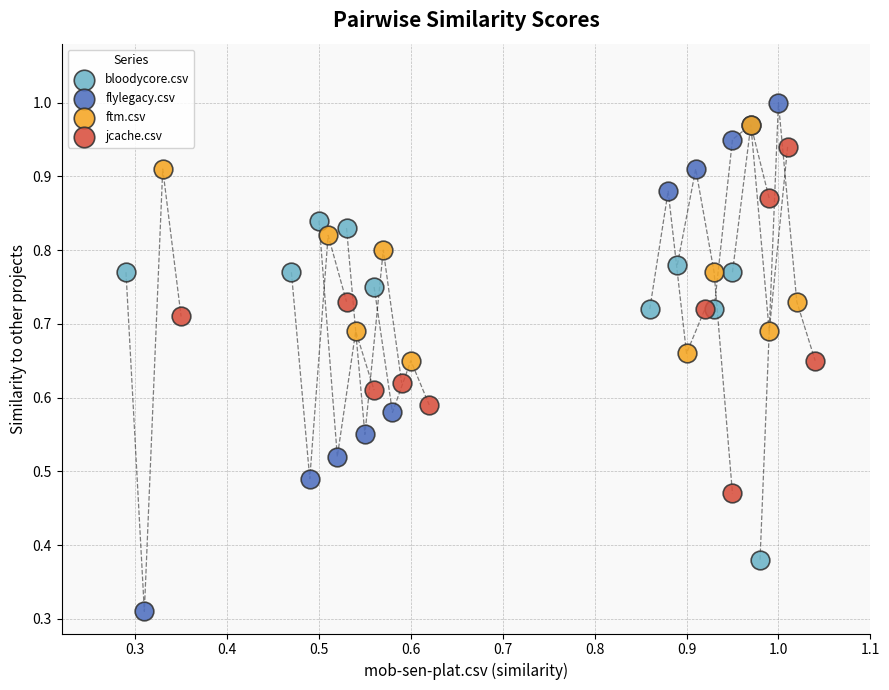

Which series has the widest spread of Y values?

flylegacy.csv